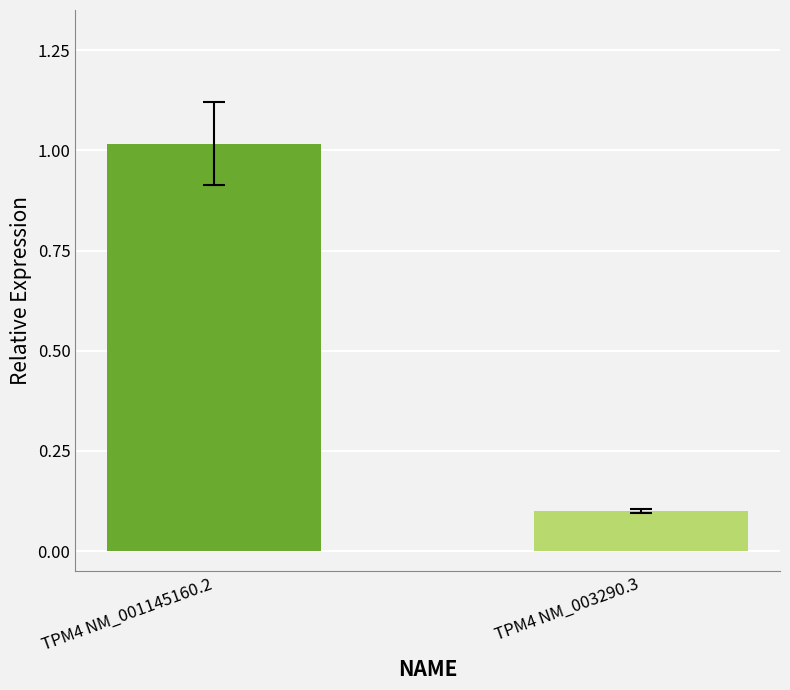

List the labels in order of value, smallest first.

TPM4 NM_003290.3, TPM4 NM_001145160.2